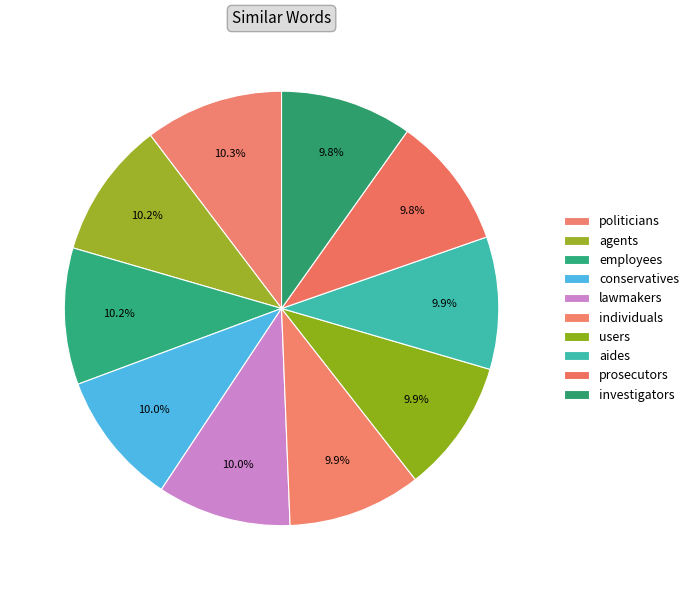

True or false: individuals accounts for 10% of the total.

True